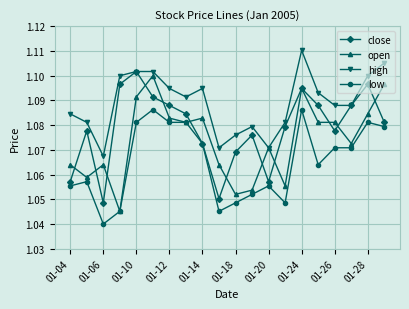

Rank the series by their average value, from lowest to highest.

low, open, close, high